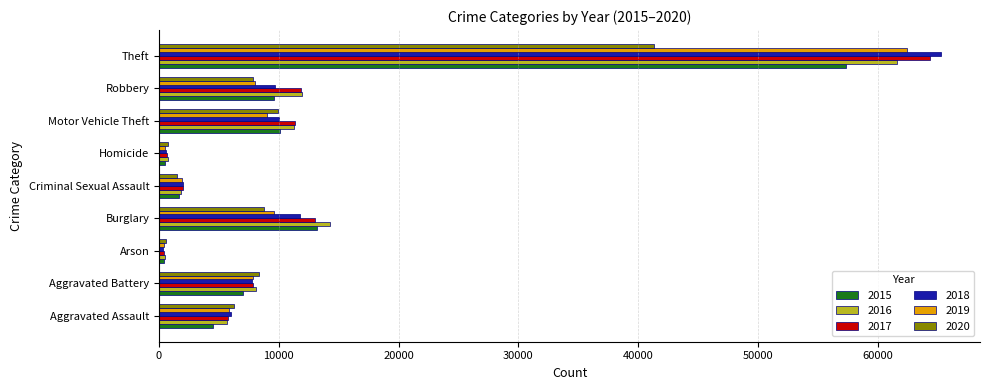

What is the smallest value displayed?

373